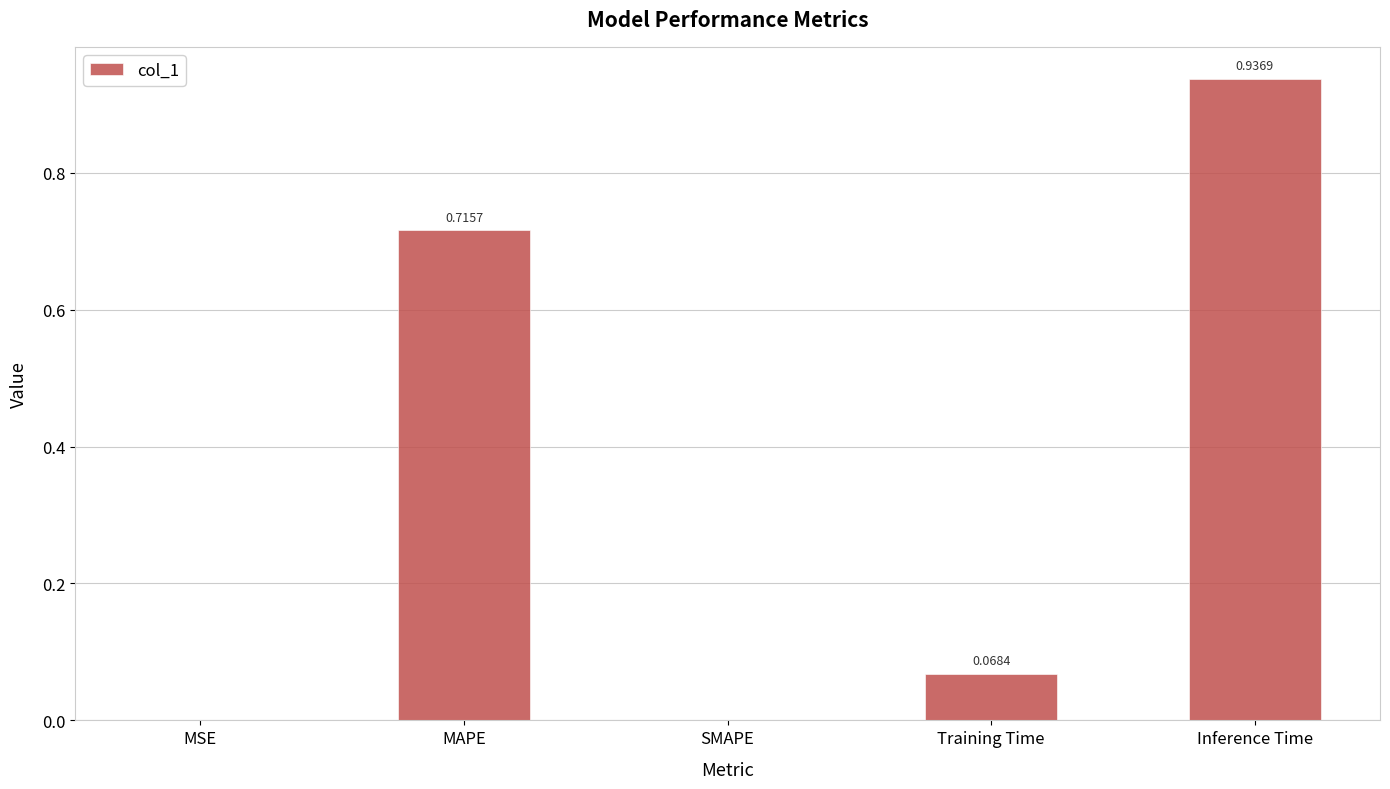

What is the sum of all values?

1.7